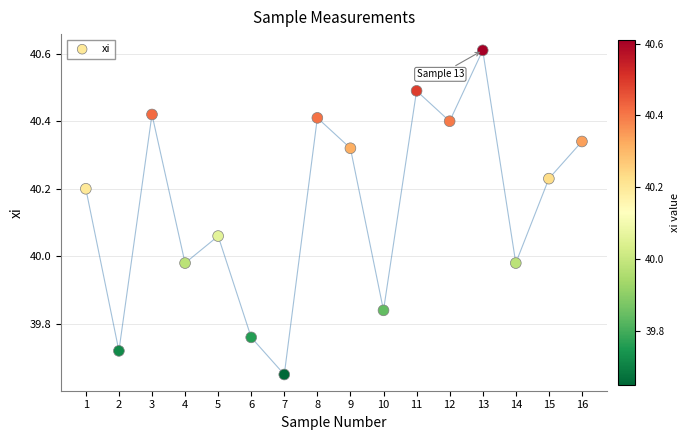

What is the range of Y values (max minus min)?

1.0